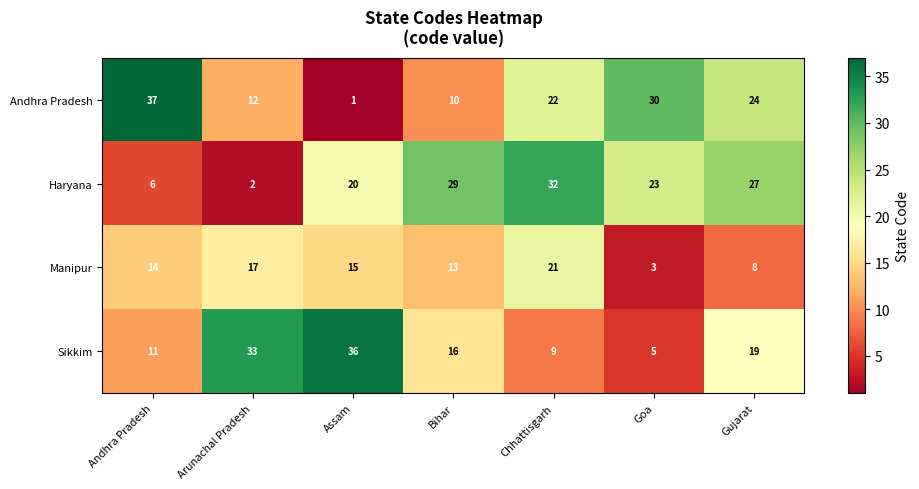

Reading left to right, transcribe all the data shown in this chart.

Andhra Pradesh: Andhra Pradesh=37	Arunachal Pradesh=12	Assam=1	Bihar=10	Chhattisgarh=22	Goa=30	Gujarat=24
Haryana: Andhra Pradesh=6	Arunachal Pradesh=2	Assam=20	Bihar=29	Chhattisgarh=32	Goa=23	Gujarat=27
Manipur: Andhra Pradesh=14	Arunachal Pradesh=17	Assam=15	Bihar=13	Chhattisgarh=21	Goa=3	Gujarat=8
Sikkim: Andhra Pradesh=11	Arunachal Pradesh=33	Assam=36	Bihar=16	Chhattisgarh=9	Goa=5	Gujarat=19